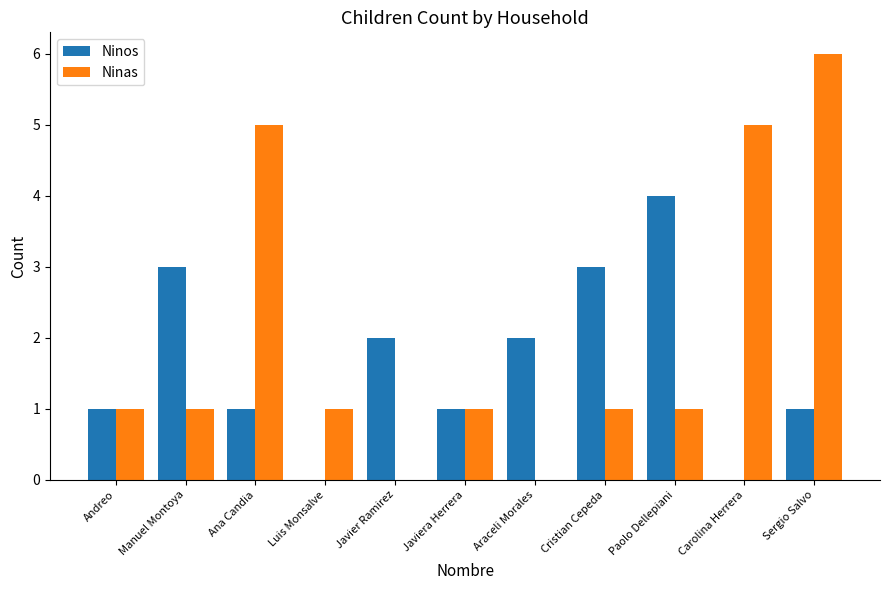

At which label does Ninos reach its peak?

Paolo Dellepiani